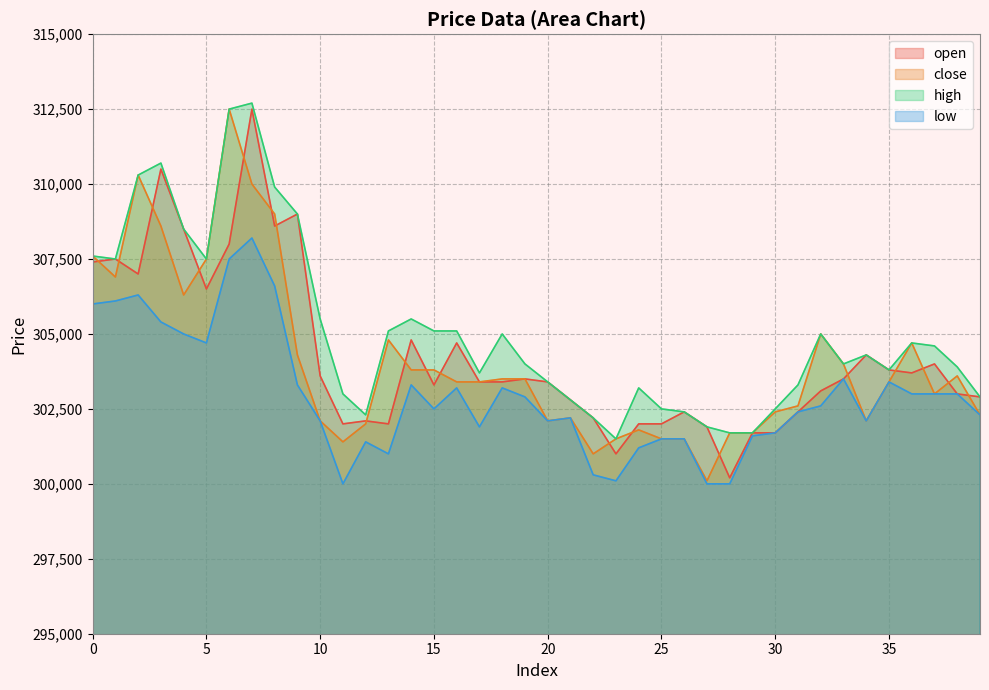

What value does the high series have at 12?

302300